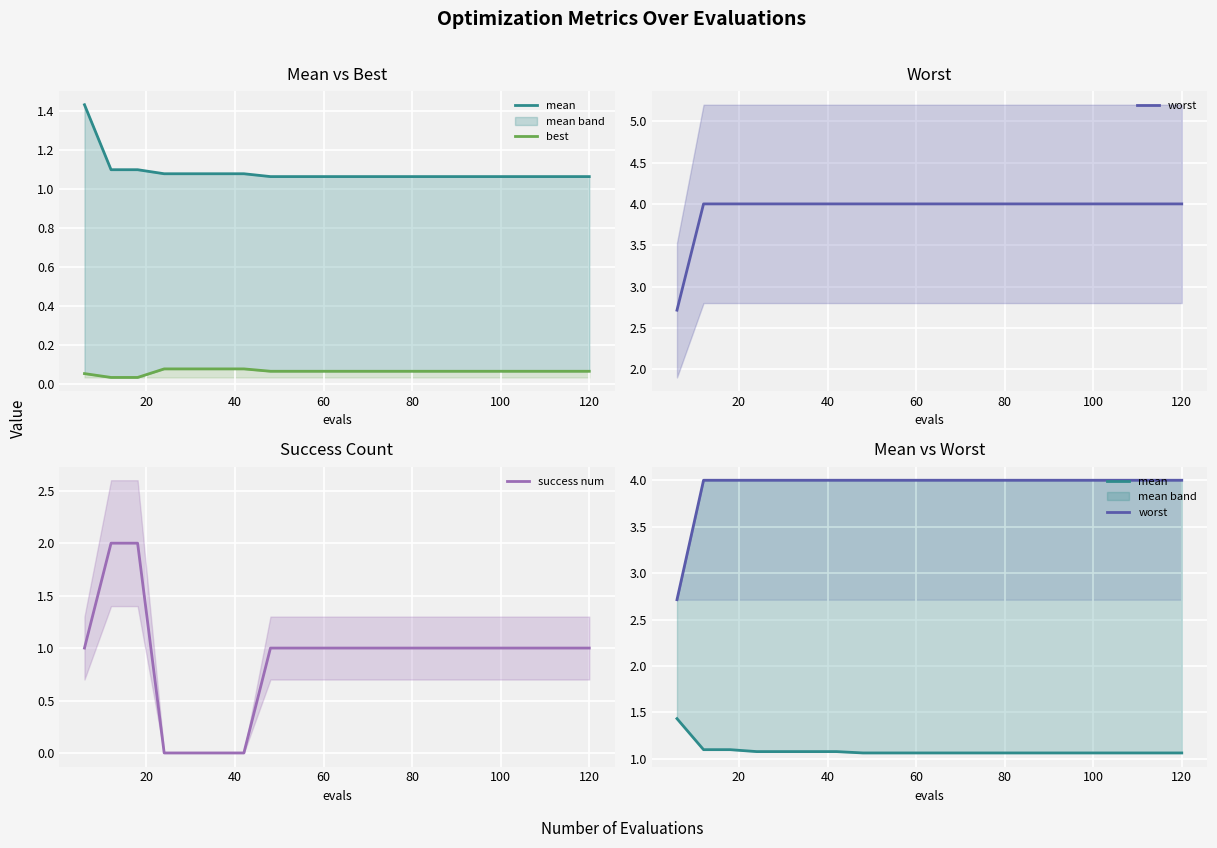

Does the chart display data point markers on the line(s)?

No